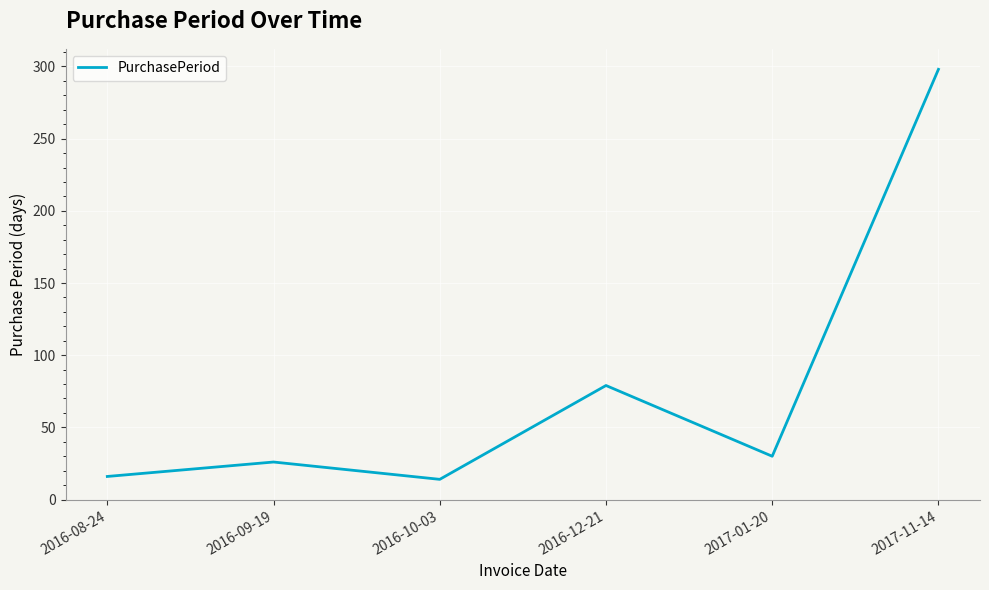

Is it true that the value at 2017-11-14 is 173?

False